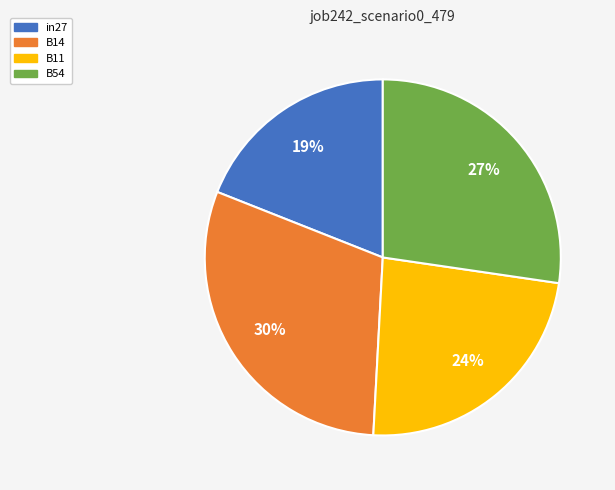

Is B54 the majority of the pie?

No